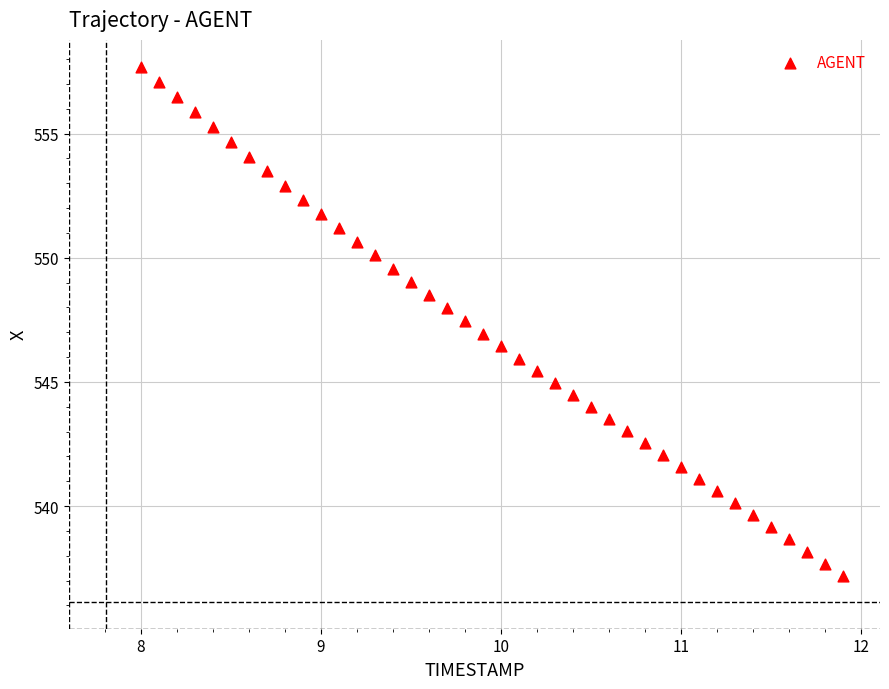

What is the range of X values (max minus min)?

3.9